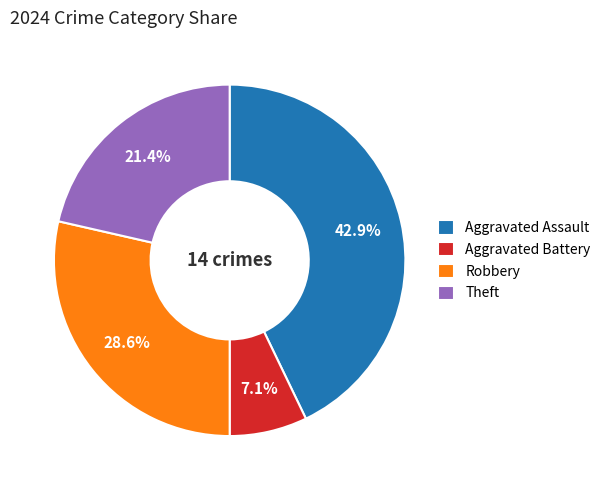

How many slices are in this pie chart?

4